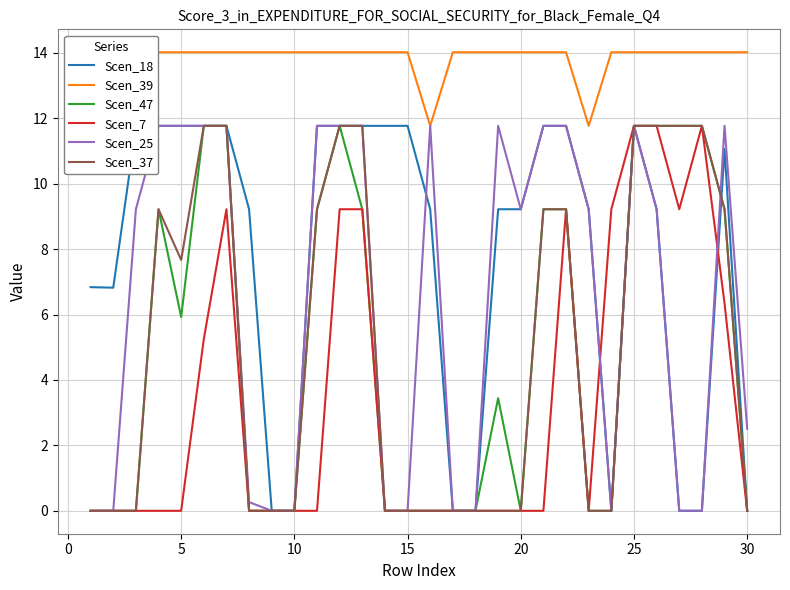

What is the highest value of the Scen_18 series?

11.8